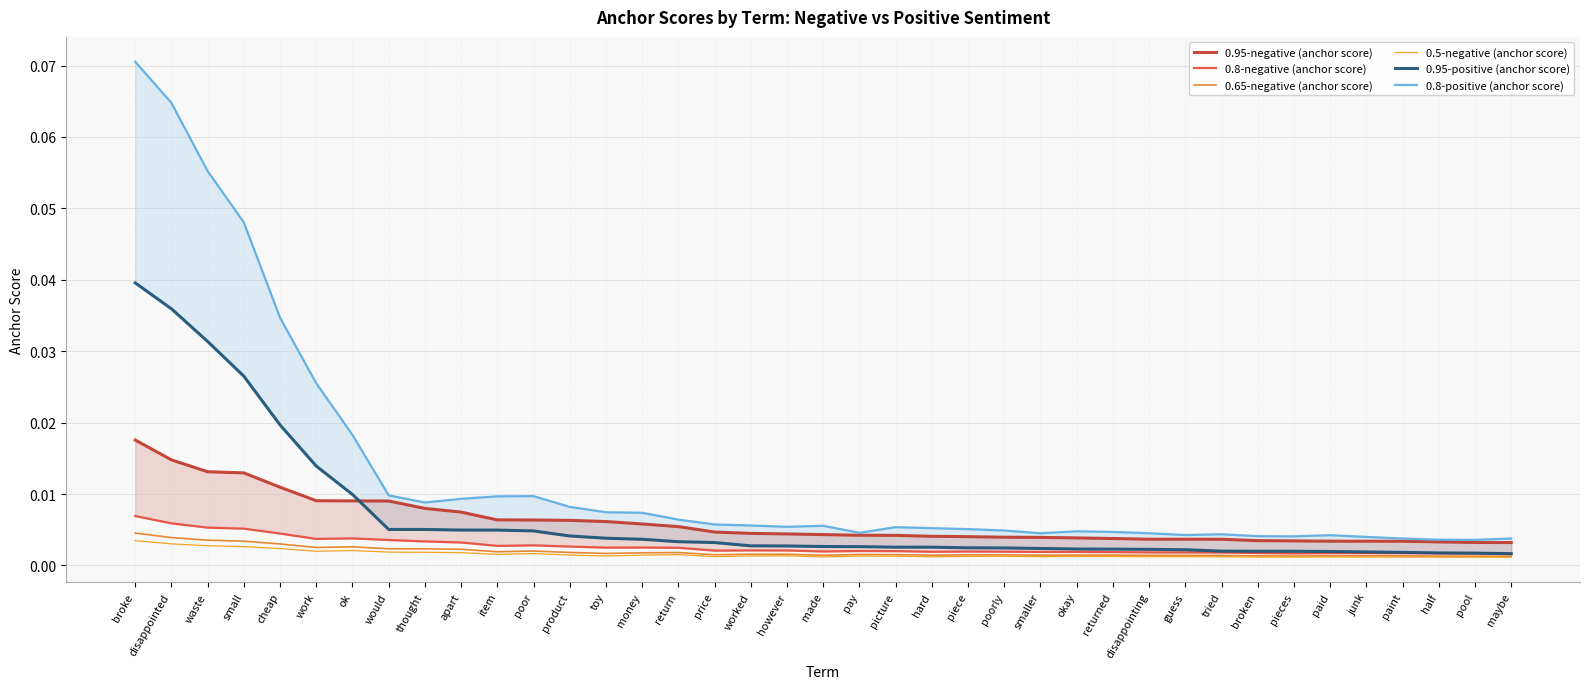

Reading right to left, extract all data points from this chart.

0.95-negative (anchor score): maybe=0.0	pool=0.0	half=0.0	paint=0.0	junk=0.0	paid=0.0	pieces=0.0	broken=0.0	tried=0.0	guess=0.0	disappointing=0.0	returned=0.0	okay=0.0	smaller=0.0	poorly=0.0	piece=0.0	hard=0.0	picture=0.0	pay=0.0	made=0.0	however=0.0	worked=0.0	price=0.0	return=0.0	money=0.0	toy=0.0	product=0.0	poor=0.0	item=0.0	apart=0.0	thought=0.0	would=0.0	ok=0.0	work=0.0	cheap=0.0	small=0.0	waste=0.0	disappointed=0.0	broke=0.0
0.8-negative (anchor score): maybe=0.0	pool=0.0	half=0.0	paint=0.0	junk=0.0	paid=0.0	pieces=0.0	broken=0.0	tried=0.0	guess=0.0	disappointing=0.0	returned=0.0	okay=0.0	smaller=0.0	poorly=0.0	piece=0.0	hard=0.0	picture=0.0	pay=0.0	made=0.0	however=0.0	worked=0.0	price=0.0	return=0.0	money=0.0	toy=0.0	product=0.0	poor=0.0	item=0.0	apart=0.0	thought=0.0	would=0.0	ok=0.0	work=0.0	cheap=0.0	small=0.0	waste=0.0	disappointed=0.0	broke=0.0
0.65-negative (anchor score): maybe=0.0	pool=0.0	half=0.0	paint=0.0	junk=0.0	paid=0.0	pieces=0.0	broken=0.0	tried=0.0	guess=0.0	disappointing=0.0	returned=0.0	okay=0.0	smaller=0.0	poorly=0.0	piece=0.0	hard=0.0	picture=0.0	pay=0.0	made=0.0	however=0.0	worked=0.0	price=0.0	return=0.0	money=0.0	toy=0.0	product=0.0	poor=0.0	item=0.0	apart=0.0	thought=0.0	would=0.0	ok=0.0	work=0.0	cheap=0.0	small=0.0	waste=0.0	disappointed=0.0	broke=0.0
0.5-negative (anchor score): maybe=0.0	pool=0.0	half=0.0	paint=0.0	junk=0.0	paid=0.0	pieces=0.0	broken=0.0	tried=0.0	guess=0.0	disappointing=0.0	returned=0.0	okay=0.0	smaller=0.0	poorly=0.0	piece=0.0	hard=0.0	picture=0.0	pay=0.0	made=0.0	however=0.0	worked=0.0	price=0.0	return=0.0	money=0.0	toy=0.0	product=0.0	poor=0.0	item=0.0	apart=0.0	thought=0.0	would=0.0	ok=0.0	work=0.0	cheap=0.0	small=0.0	waste=0.0	disappointed=0.0	broke=0.0
0.95-positive (anchor score): maybe=0.0	pool=0.0	half=0.0	paint=0.0	junk=0.0	paid=0.0	pieces=0.0	broken=0.0	tried=0.0	guess=0.0	disappointing=0.0	returned=0.0	okay=0.0	smaller=0.0	poorly=0.0	piece=0.0	hard=0.0	picture=0.0	pay=0.0	made=0.0	however=0.0	worked=0.0	price=0.0	return=0.0	money=0.0	toy=0.0	product=0.0	poor=0.0	item=0.0	apart=0.0	thought=0.0	would=0.0	ok=0.0	work=0.0	cheap=0.0	small=0.0	waste=0.0	disappointed=0.0	broke=0.0
0.8-positive (anchor score): maybe=0.0	pool=0.0	half=0.0	paint=0.0	junk=0.0	paid=0.0	pieces=0.0	broken=0.0	tried=0.0	guess=0.0	disappointing=0.0	returned=0.0	okay=0.0	smaller=0.0	poorly=0.0	piece=0.0	hard=0.0	picture=0.0	pay=0.0	made=0.0	however=0.0	worked=0.0	price=0.0	return=0.0	money=0.0	toy=0.0	product=0.0	poor=0.0	item=0.0	apart=0.0	thought=0.0	would=0.0	ok=0.0	work=0.0	cheap=0.0	small=0.0	waste=0.1	disappointed=0.1	broke=0.1